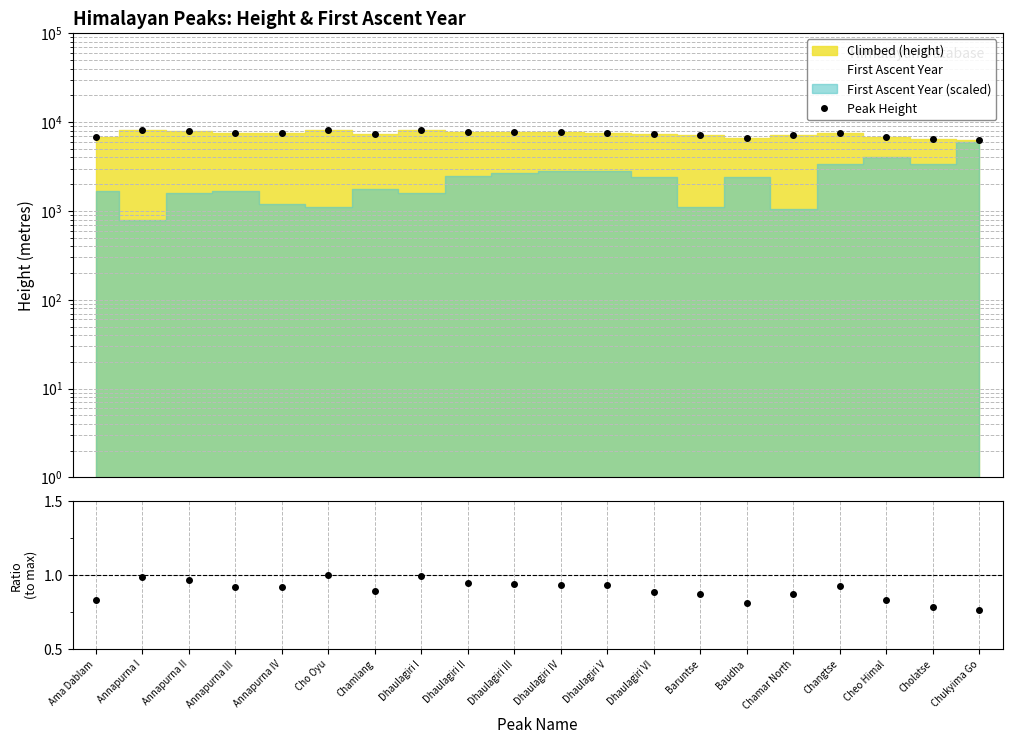

At which category is the sum across all series the highest?

Cho Oyu